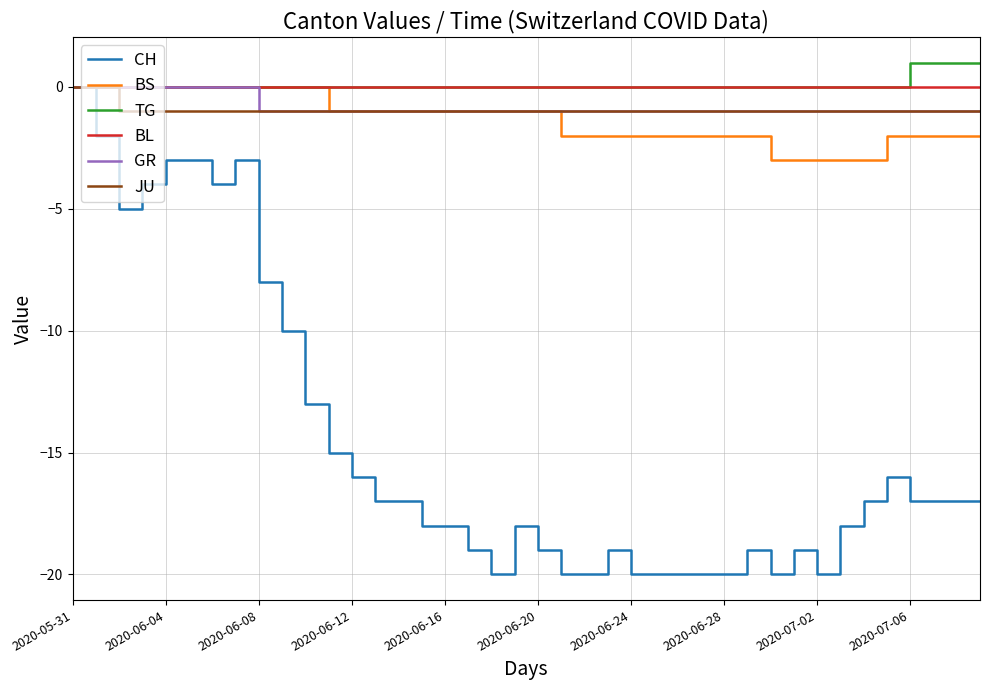

Reading left to right, extract all data points from this chart.

CH: 0	-2	-5	-4	-3	-3	-4	-3	-8	-10	-13	-15	-16	-17	-17	-18	-18	-19	-20	-18	-19	-20	-20	-19	-20	-20	-20	-20	-20	-19	-20	-19	-20	-18	-17	-16	-17	-17	-17	-17
BS: 0	0	0	0	0	0	0	0	0	0	0	-1	-1	-1	-1	-1	-1	-1	-1	-1	-1	-2	-2	-2	-2	-2	-2	-2	-2	-2	-3	-3	-3	-3	-3	-2	-2	-2	-2	-2
TG: 0	0	0	0	0	0	0	0	0	0	0	0	0	0	0	0	0	0	0	0	0	0	0	0	0	0	0	0	0	0	0	0	0	0	0	0	1	1	1	1
BL: 0	0	0	0	0	0	0	0	0	0	0	0	0	0	0	0	0	0	0	0	0	0	0	0	0	0	0	0	0	0	0	0	0	0	0	0	0	0	0	0
GR: 0	0	0	0	0	0	0	0	-1	-1	-1	-1	-1	-1	-1	-1	-1	-1	-1	-1	-1	-1	-1	-1	-1	-1	-1	-1	-1	-1	-1	-1	-1	-1	-1	-1	-1	-1	-1	-1
JU: 0	0	-1	-1	-1	-1	-1	-1	-1	-1	-1	-1	-1	-1	-1	-1	-1	-1	-1	-1	-1	-1	-1	-1	-1	-1	-1	-1	-1	-1	-1	-1	-1	-1	-1	-1	-1	-1	-1	-1